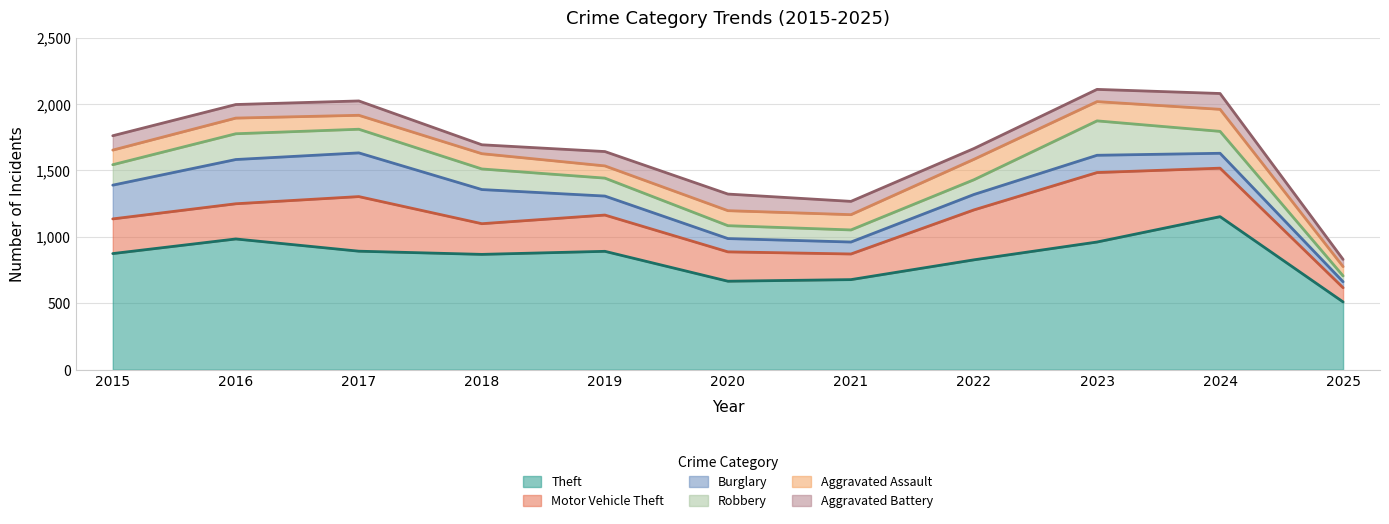

What is the average value of the Aggravated Assault series?

118